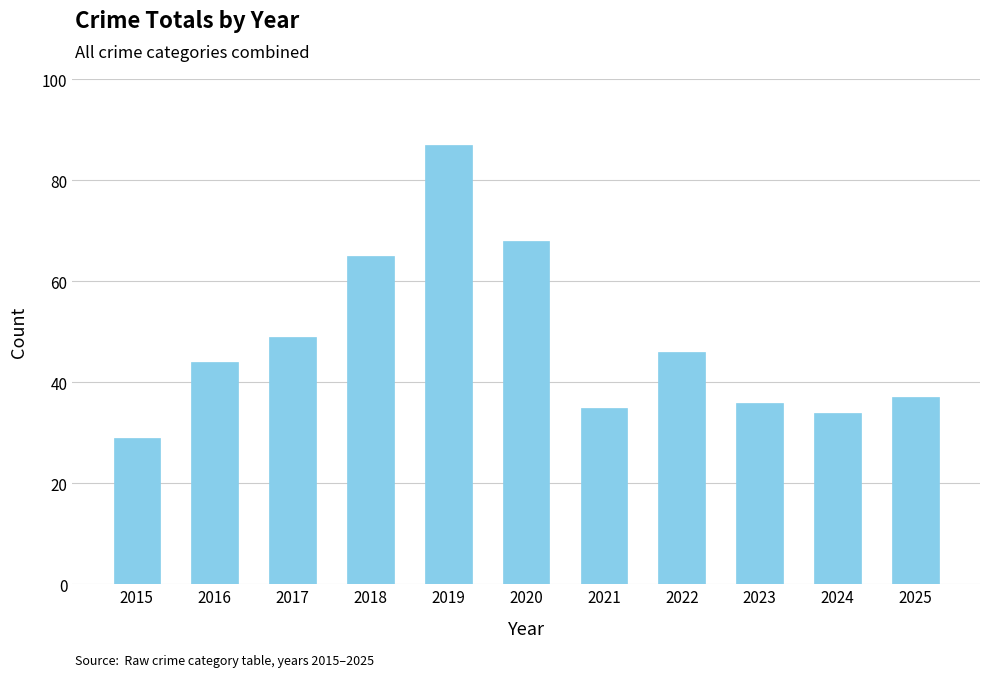

Which label corresponds to the largest value in the chart?

2019